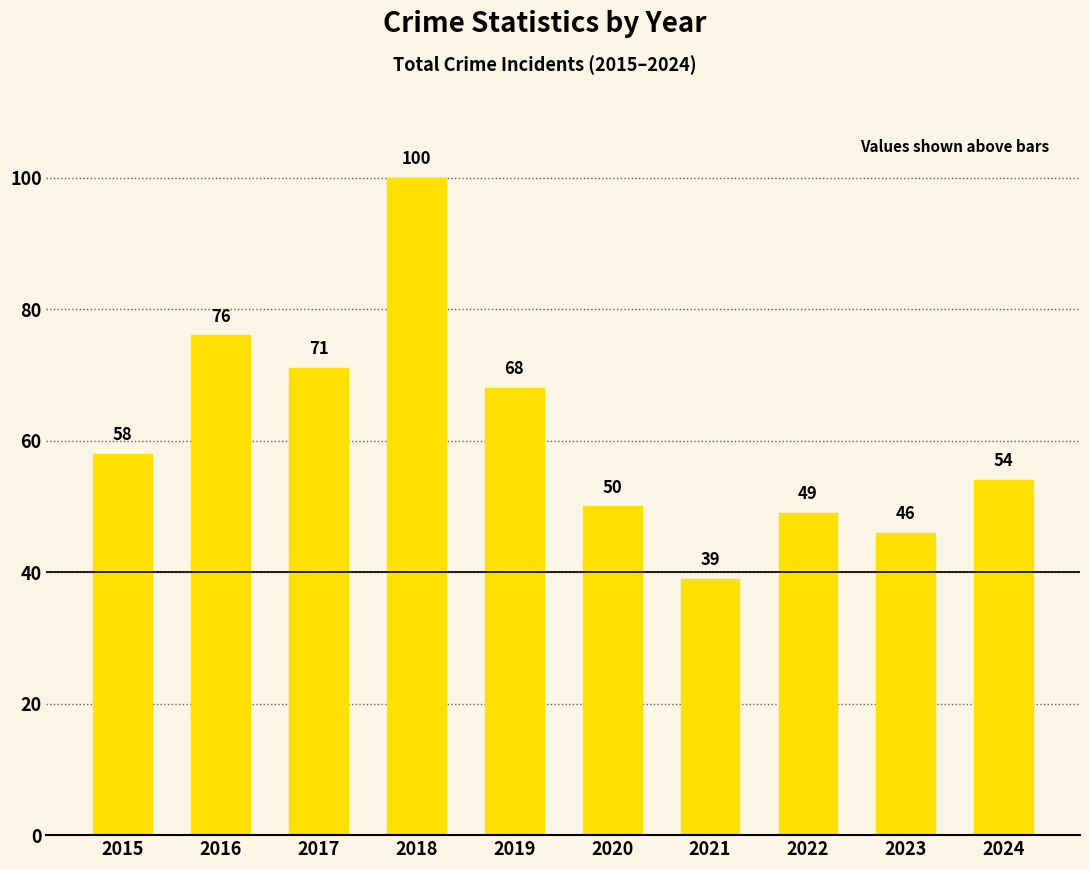

What is the sum of the values at 2020 and 2018?

150